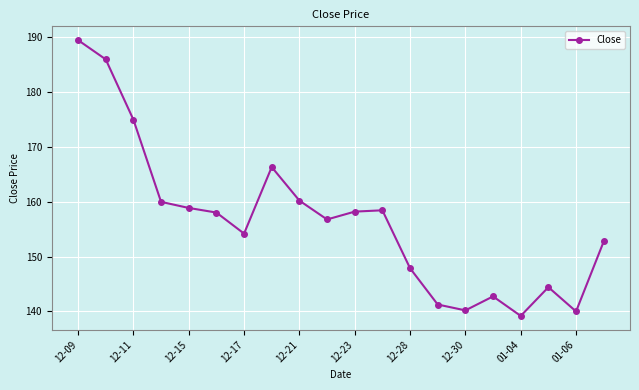

What is the smallest value displayed?

139.2